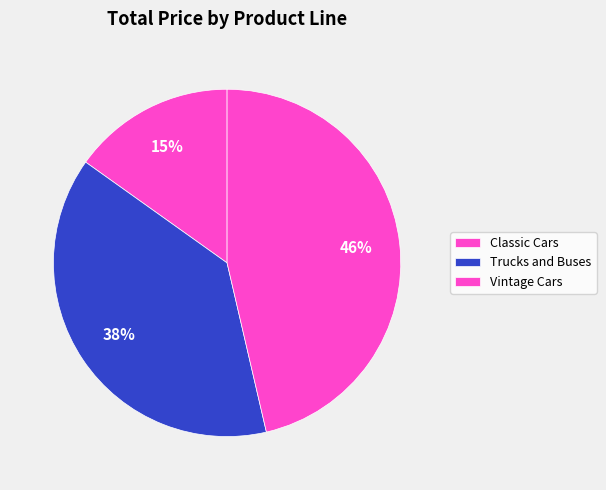

How many slices are in this pie chart?

3